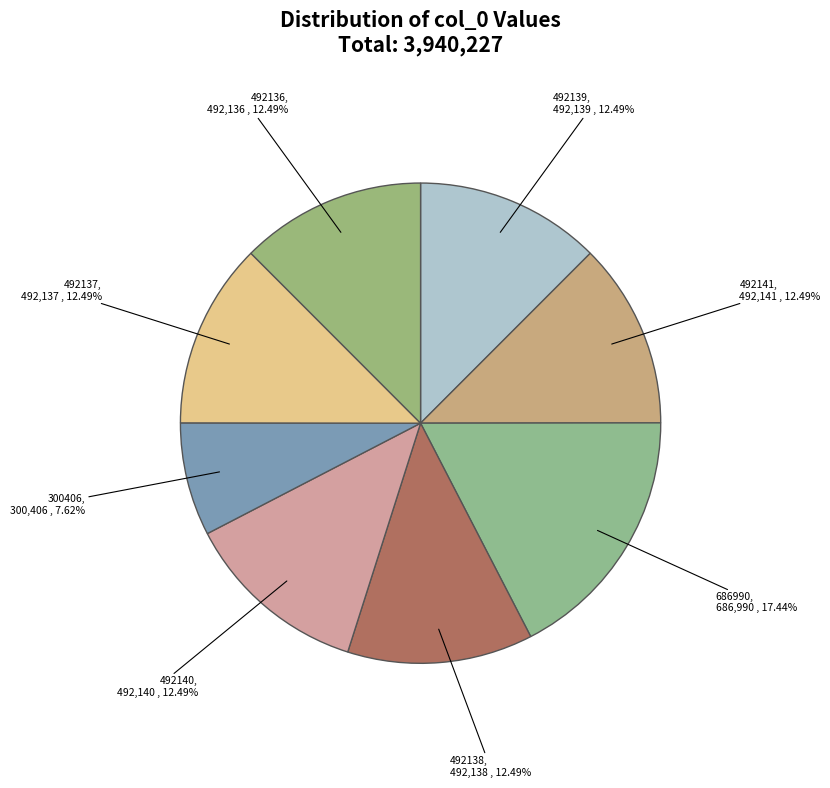

Is there a majority slice in this chart?

No